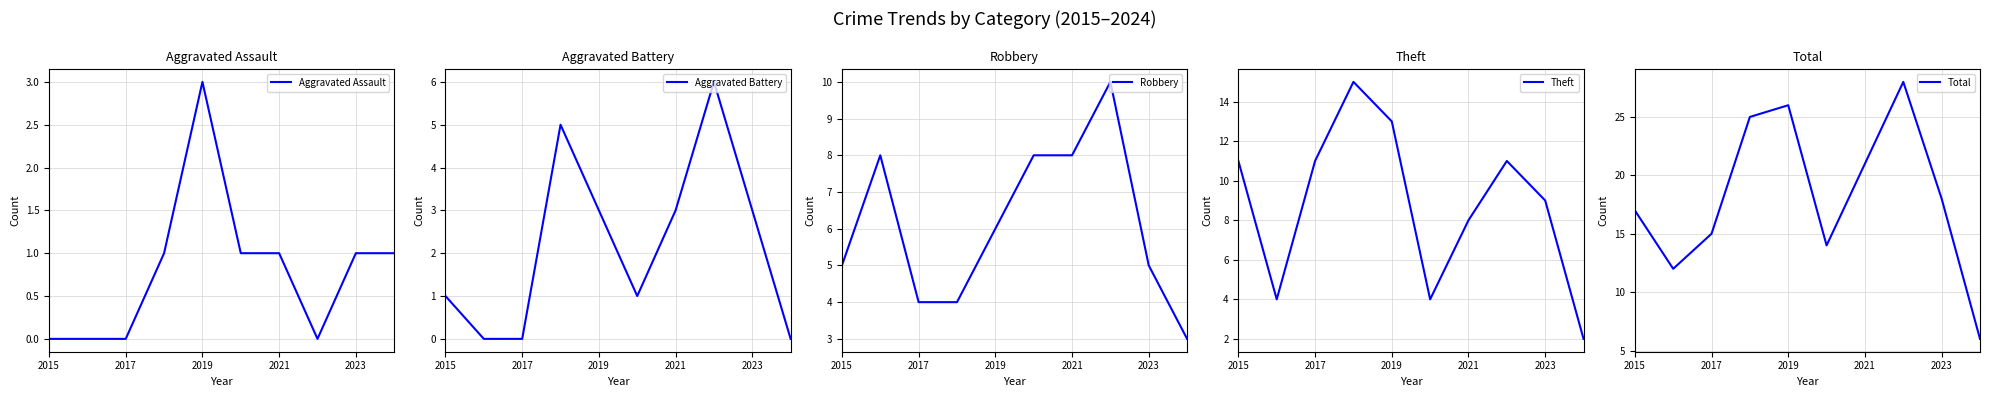

True or false: Total has more than 1 points higher than both neighbors.

True